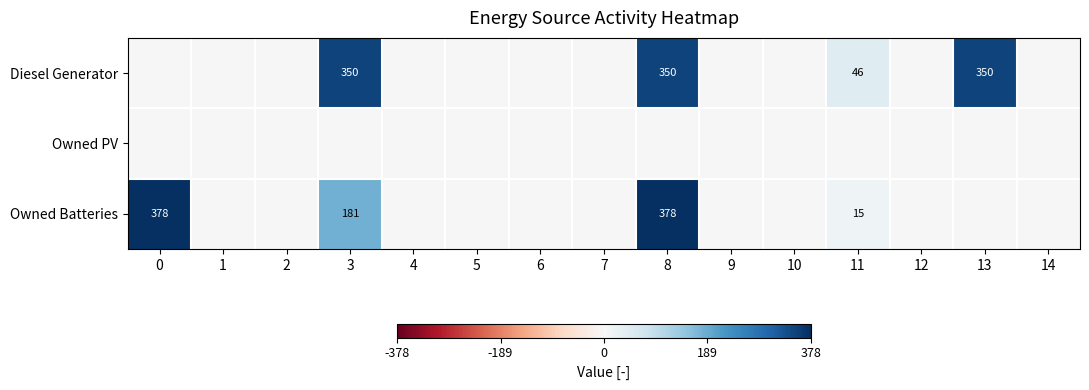

The value of Diesel Generator at 11 is 46. True or false?

True